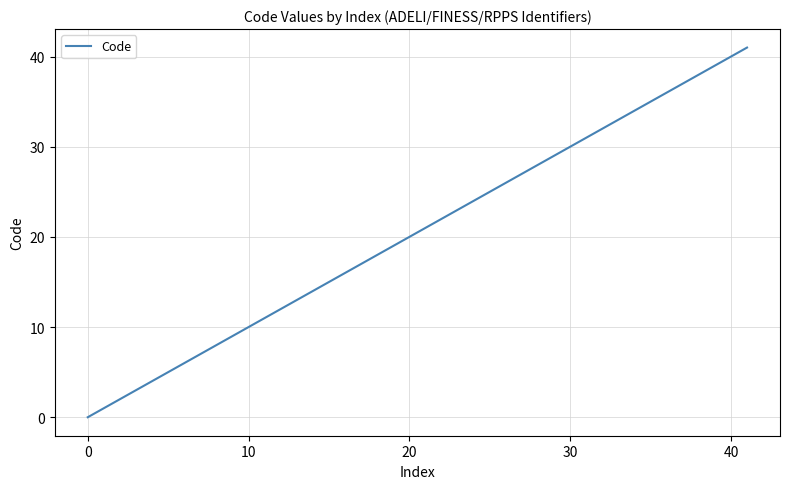

What is the sum of all values?

102